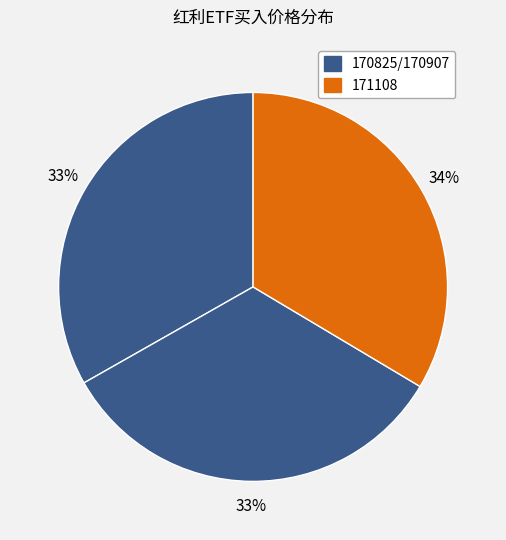

Is there any slice that represents more than half of the pie?

No